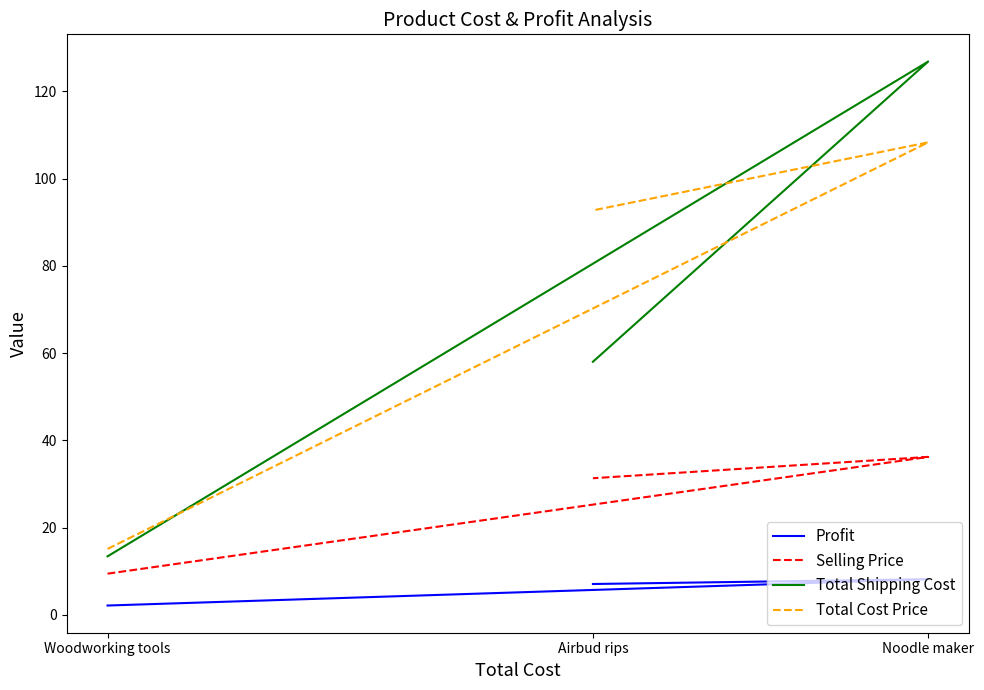

Which series has the largest range (max minus min)?

Total Shipping Cost